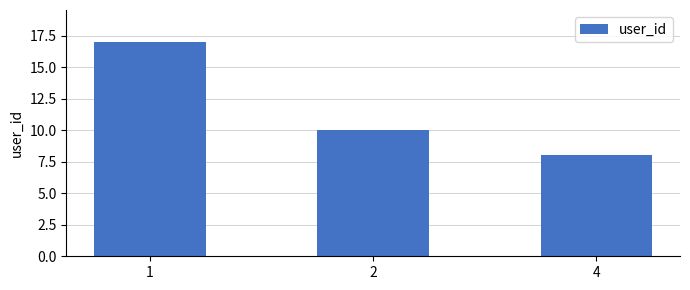

What is the difference between the maximum and minimum values?

9